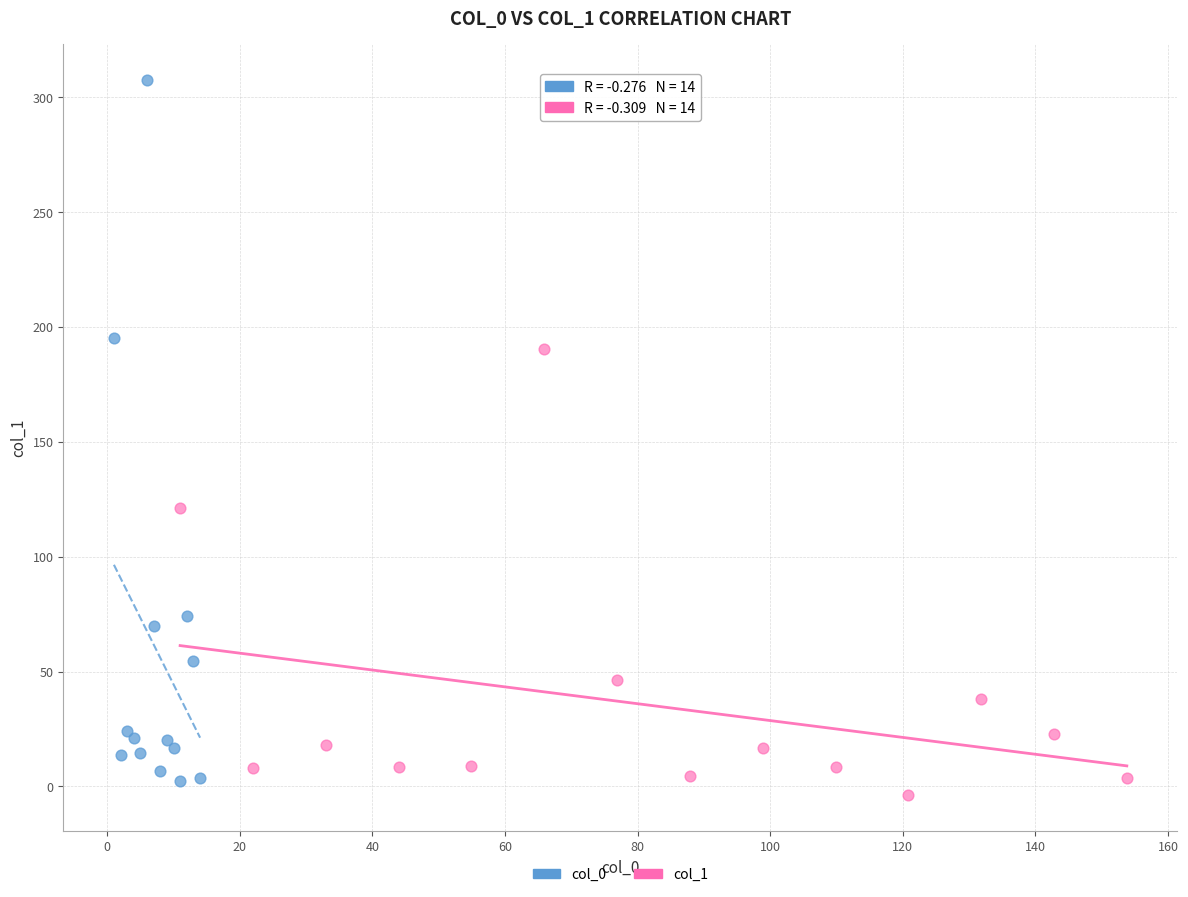

What are all the series names shown in the legend?

col_0, col_1